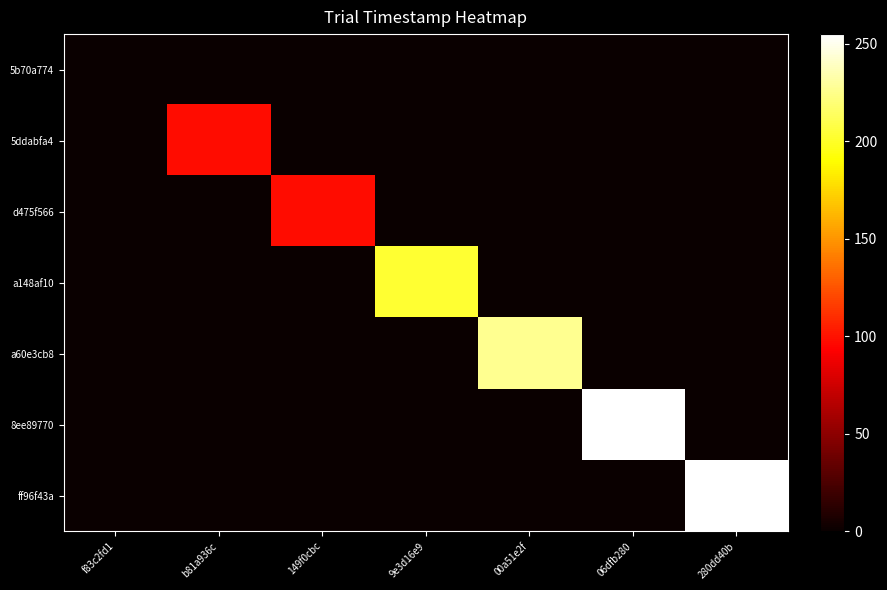

How many distinct data groups are displayed?

7